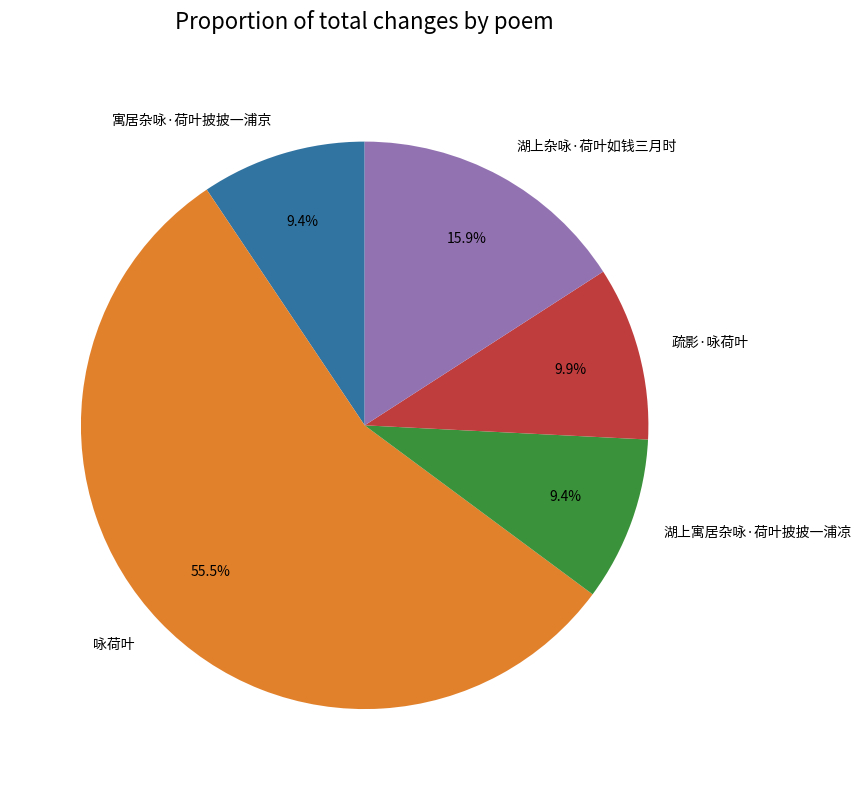

Is the sum of 寓居杂咏·荷叶披披一浦京 and 咏荷叶 greater than half?

Yes